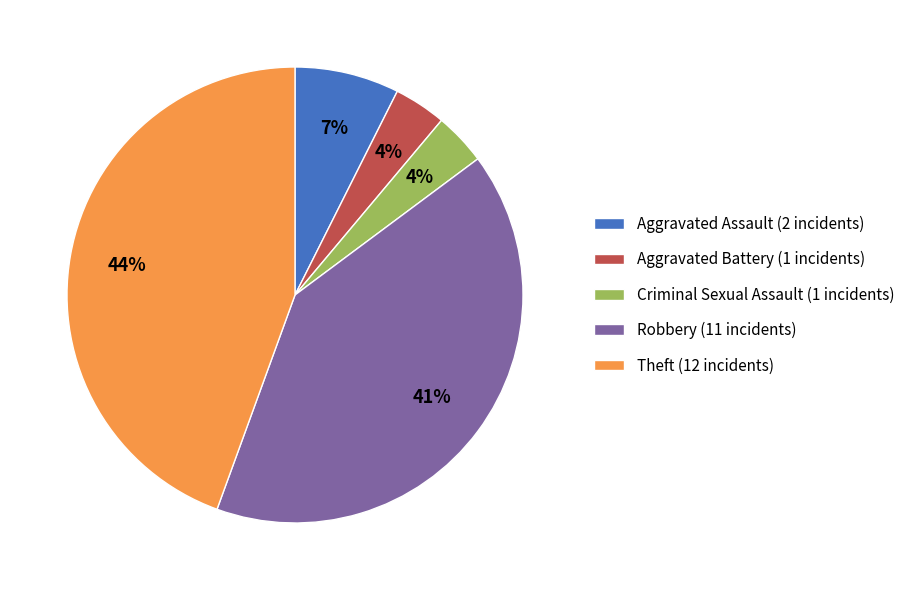

To the nearest percent, what is the combined percentage of Robbery (11 incidents) and Aggravated Assault (2 incidents)?

48%